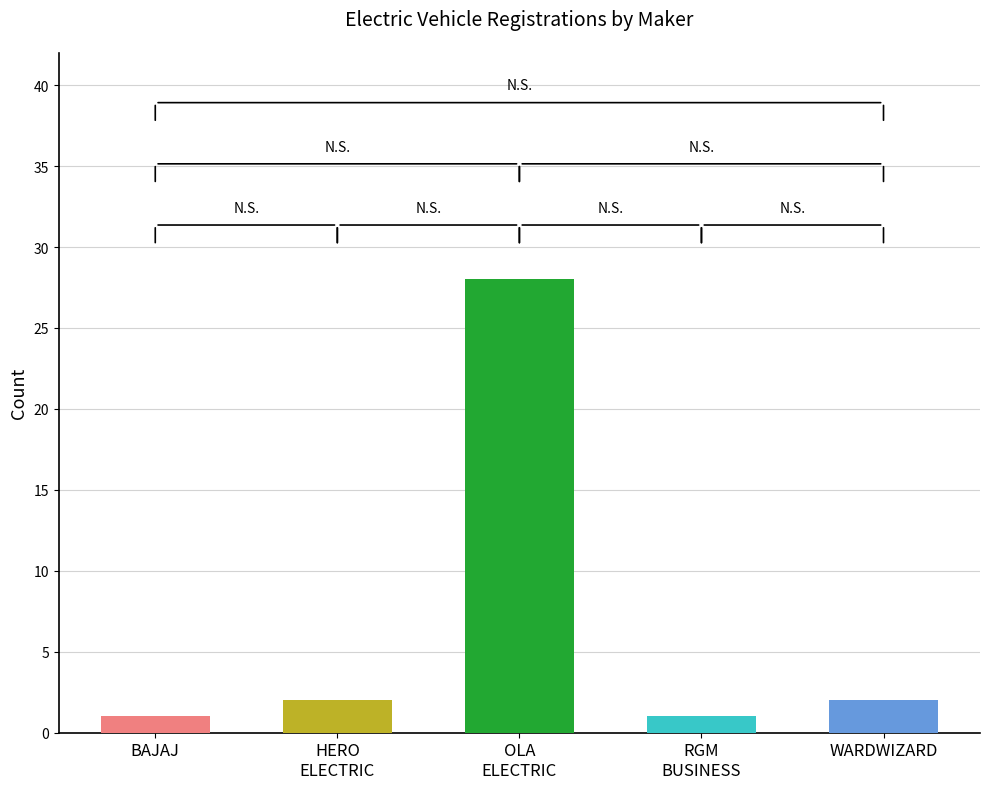

What position from the right is WARDWIZARD?

1